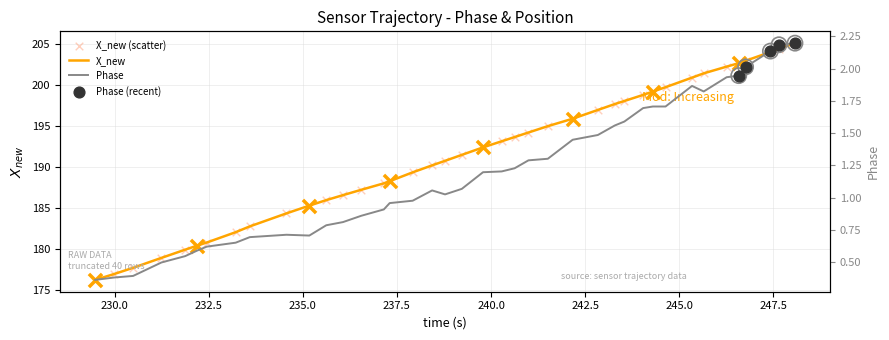

Is the value of X_new at 237.5 greater than the value of time at 22?

No